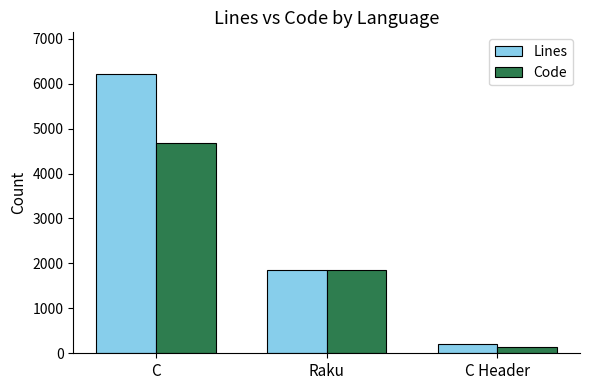

What is the spread (max minus min) of values at C?

1537